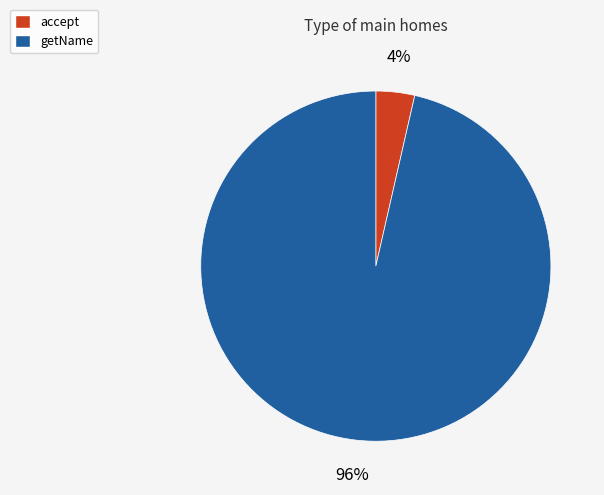

What percentage is the accept slice, to the nearest percent?

4%